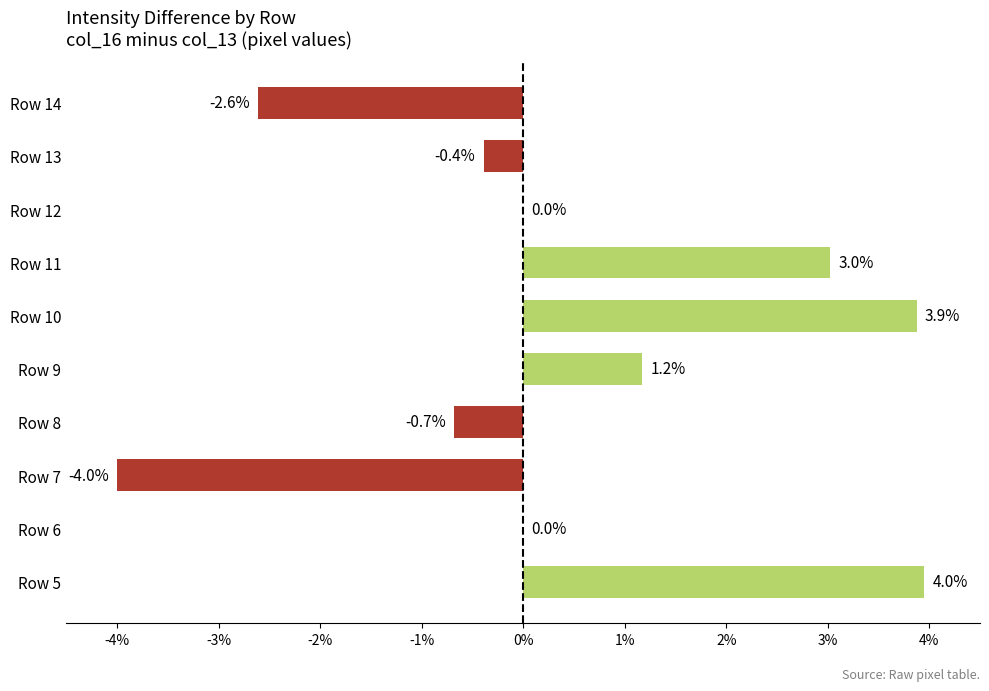

Which category has the highest value across all series?

Row 5